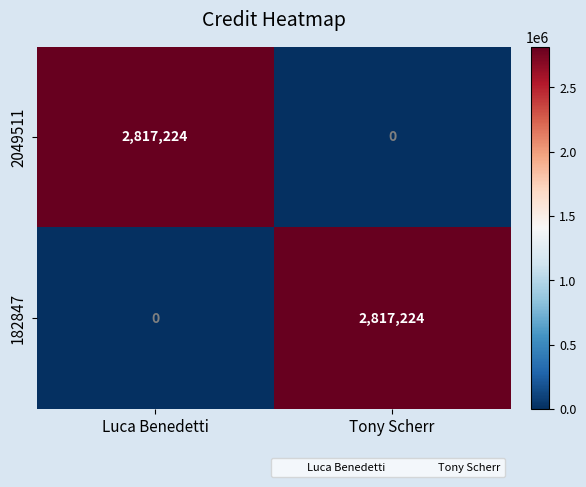

How many positive values does the 2049511 series have?

1